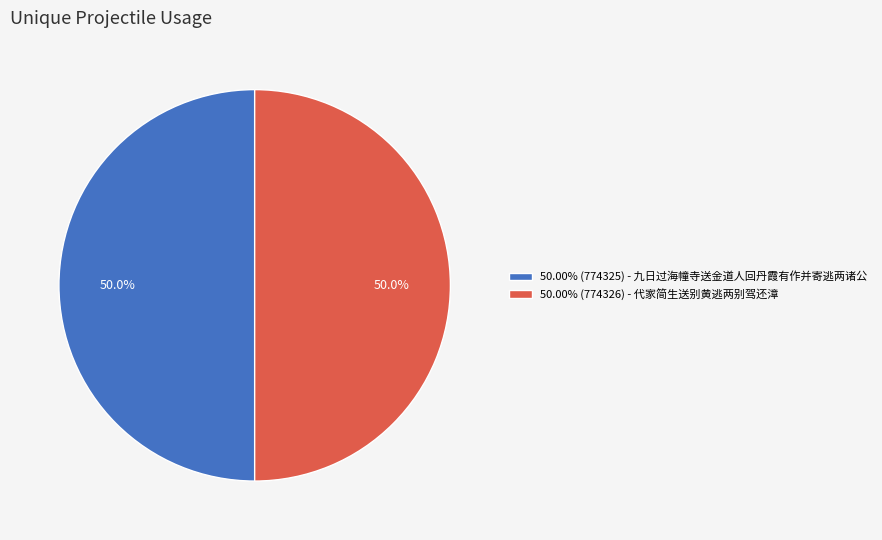

Approximately how many times larger is the value at 50.00% (774325) - 九日过海幢寺送金道人回丹霞有作并寄逃两诸公 compared to 50.00% (774326) - 代家简生送别黄逃两别驾还漳?

1.0